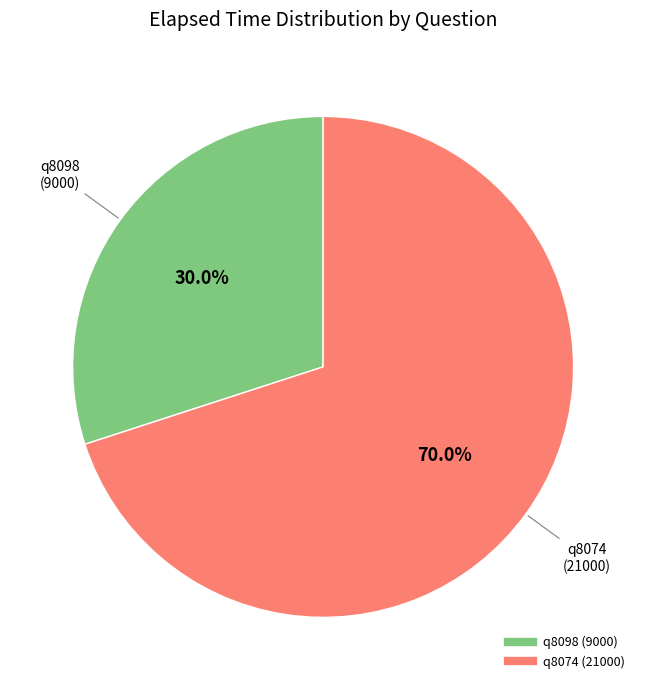

How many segments does this pie chart have?

2